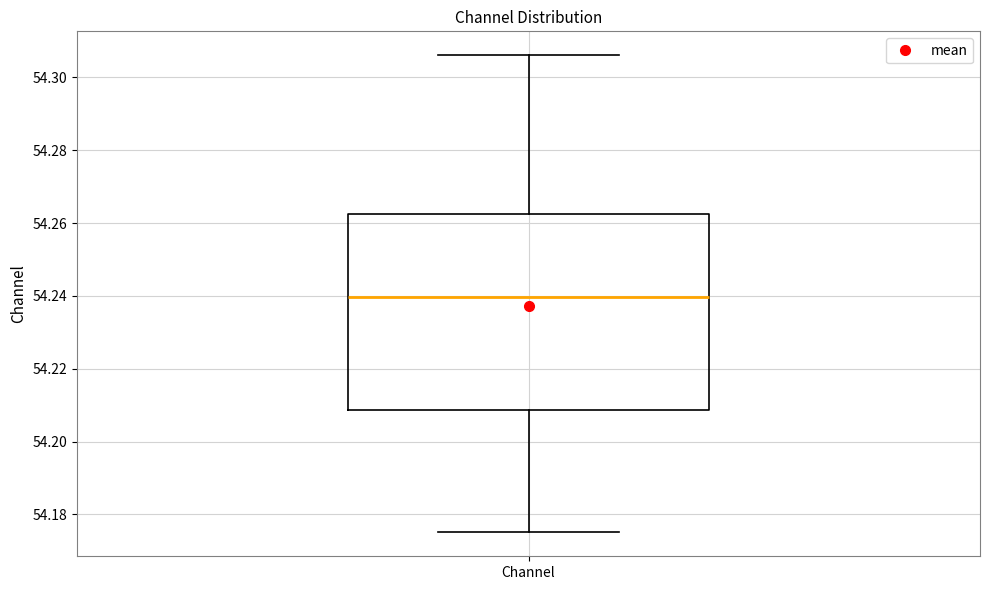

Read this box plot against the y-axis: the position of the median line, the range covered by the box, and the ends of both whiskers. The values are not printed on the chart, so give them approximately, as read against the axis.

median 54.240, box 54.208 to 54.262, whiskers 54.176 to 54.306